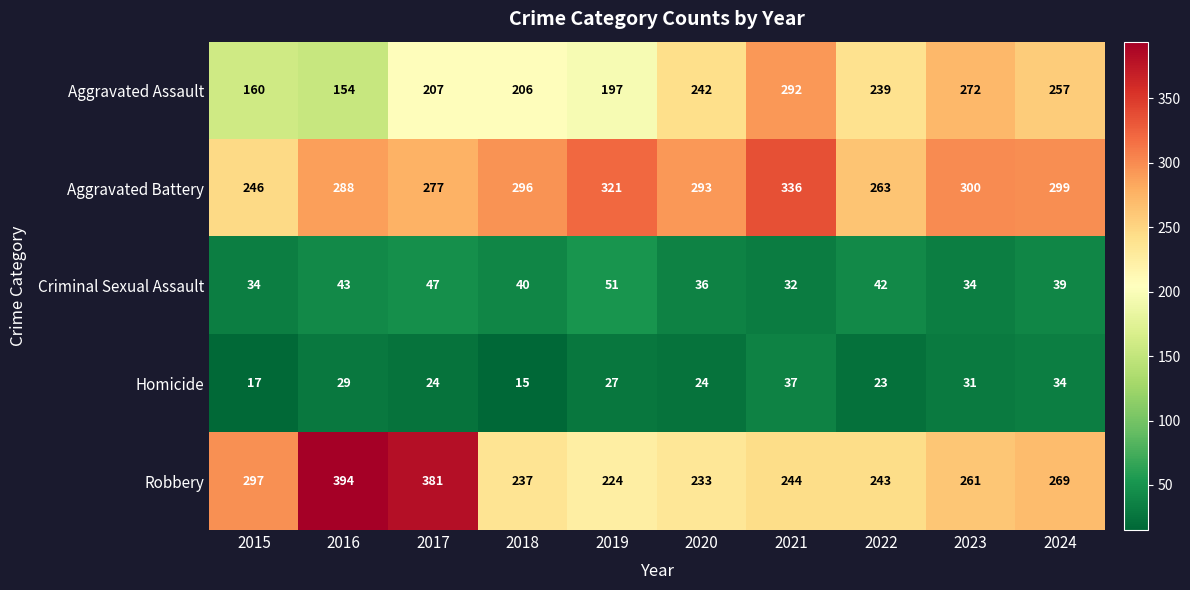

At 2017, list the series in order from smallest to largest.

Homicide, Criminal Sexual Assault, Aggravated Assault, Aggravated Battery, Robbery